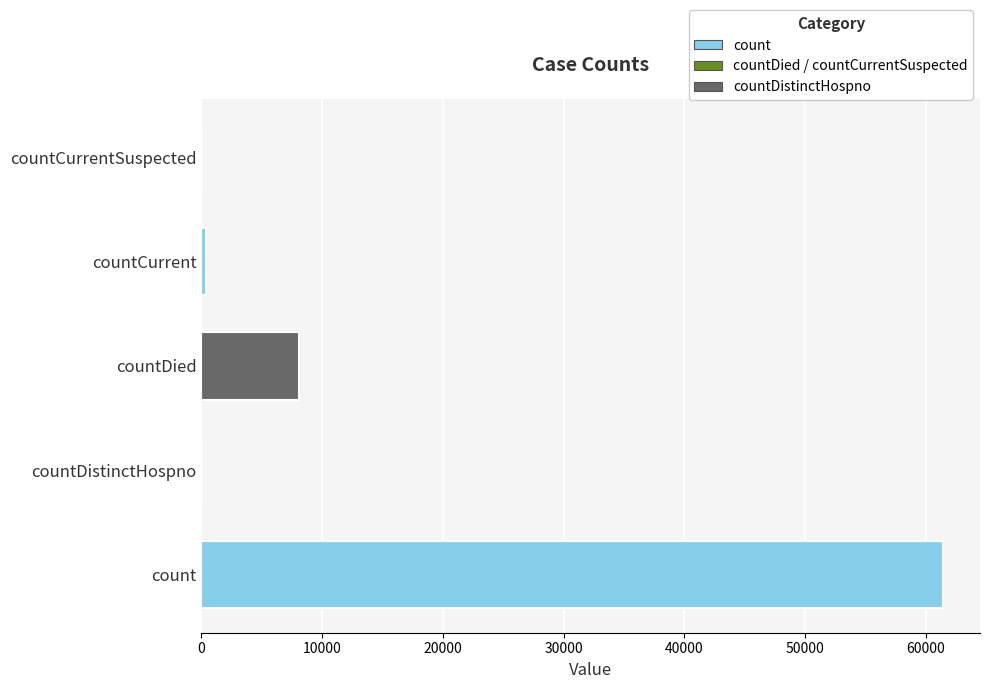

Reading bottom to top, transcribe all the data shown in this chart.

count=61415	countDistinctHospno=0	countDied=8081	countCurrent=385	countCurrentSuspected=0